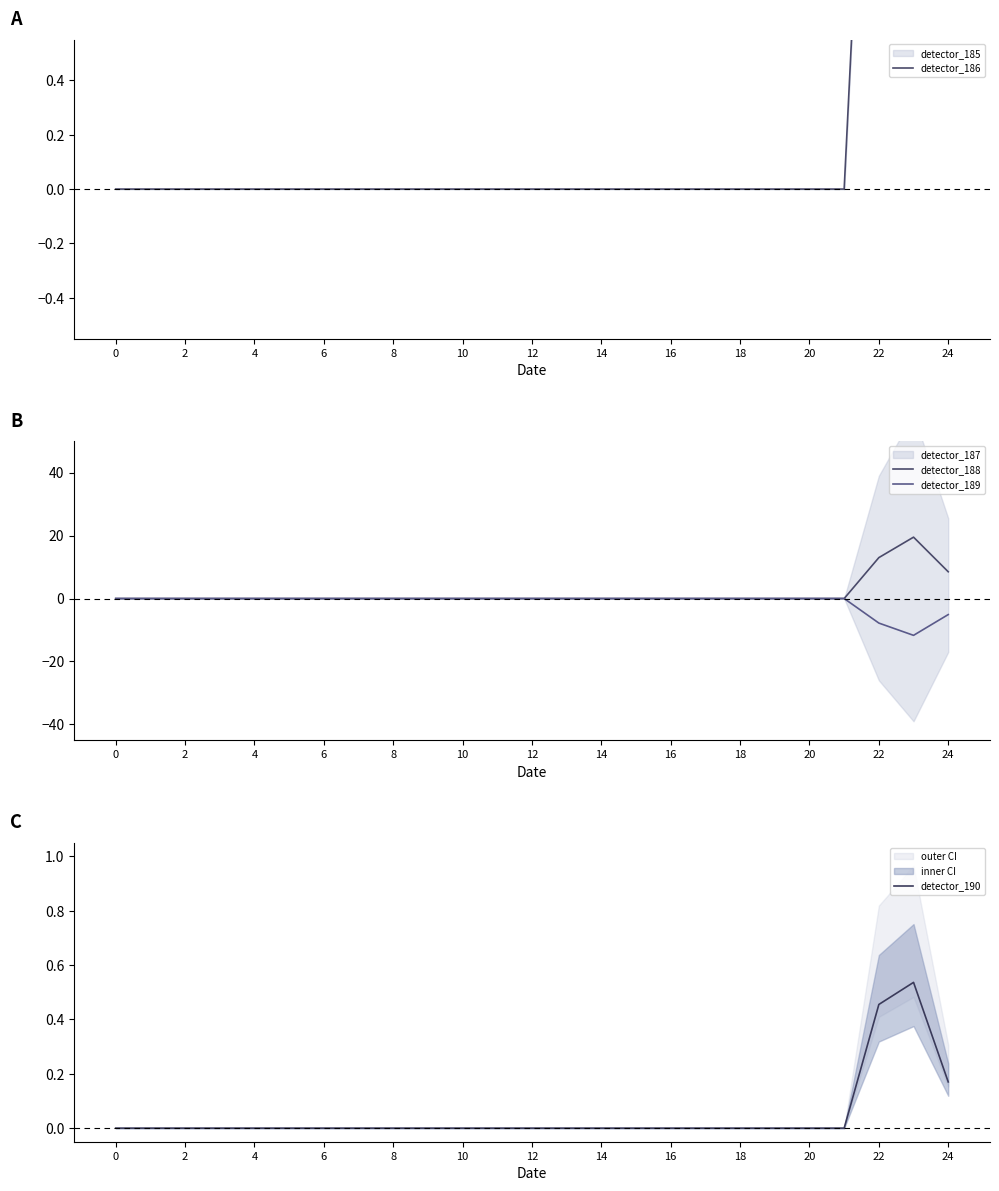

What is the label of the 20th point from the left?

19